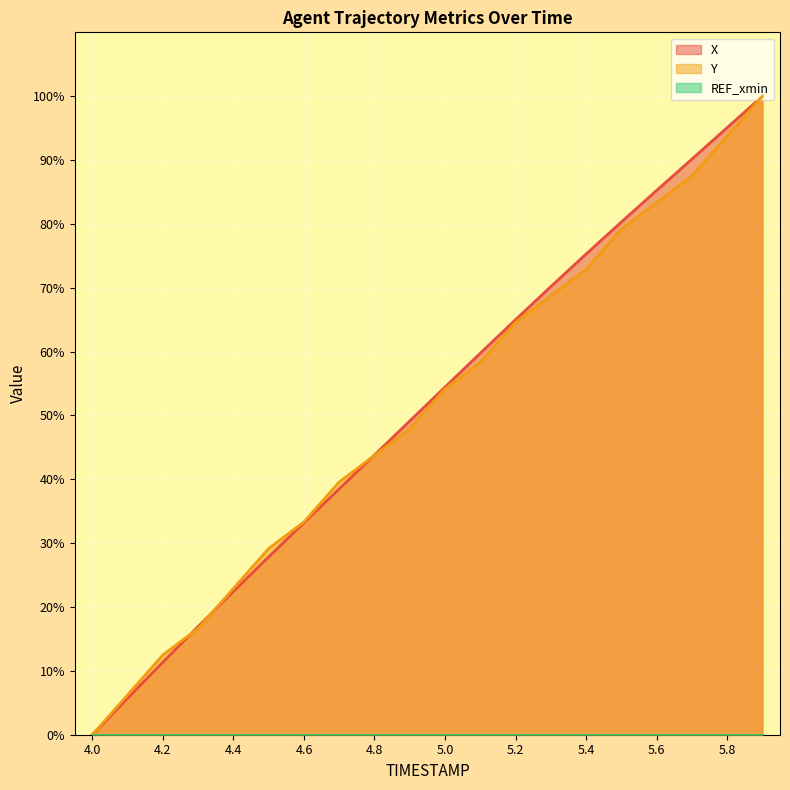

True or false: X has a value of 11.4 at 4.2.

True